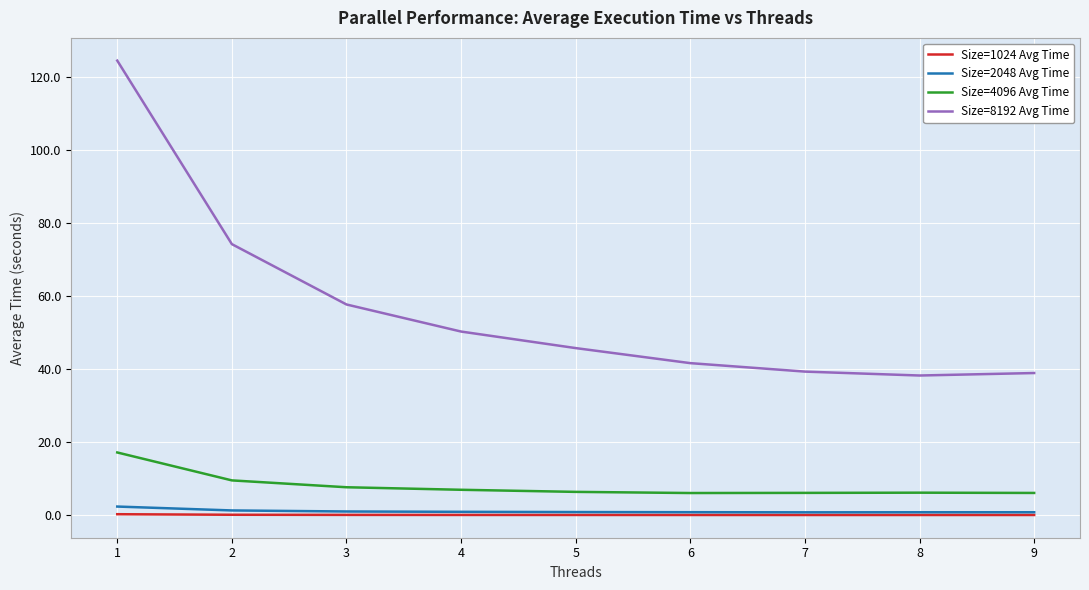

True or false: Size=2048 Avg Time and Size=4096 Avg Time cross at least once.

False